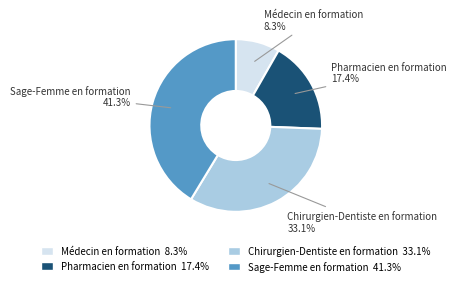

To the nearest percent, what is the combined percentage of Pharmacien en formation and Chirurgien-Dentiste en formation?

50%